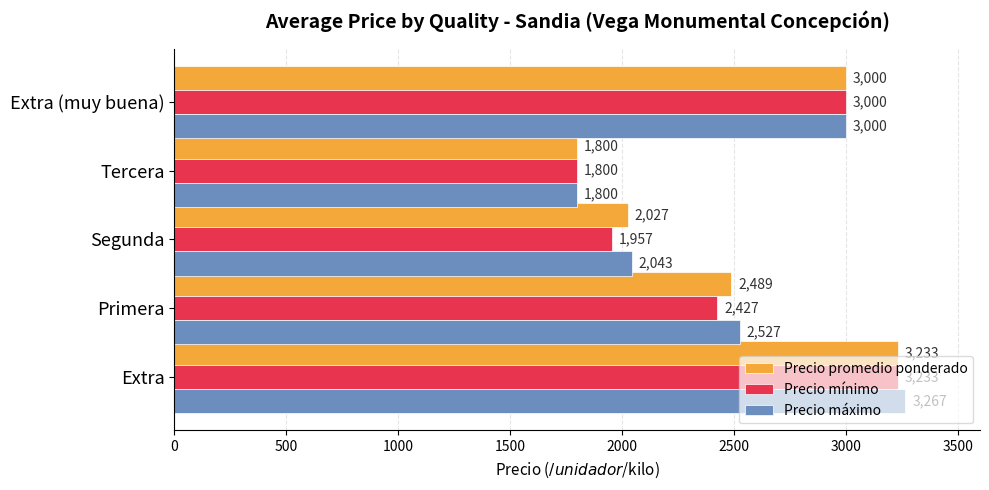

What is the highest value of the Precio mínimo series?

3233